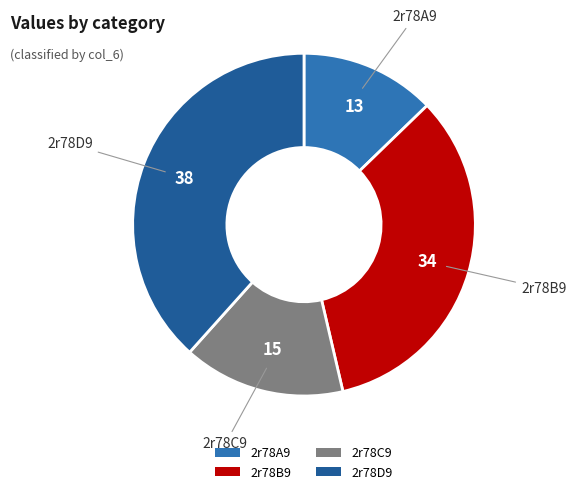

Is there a majority slice in this chart?

No